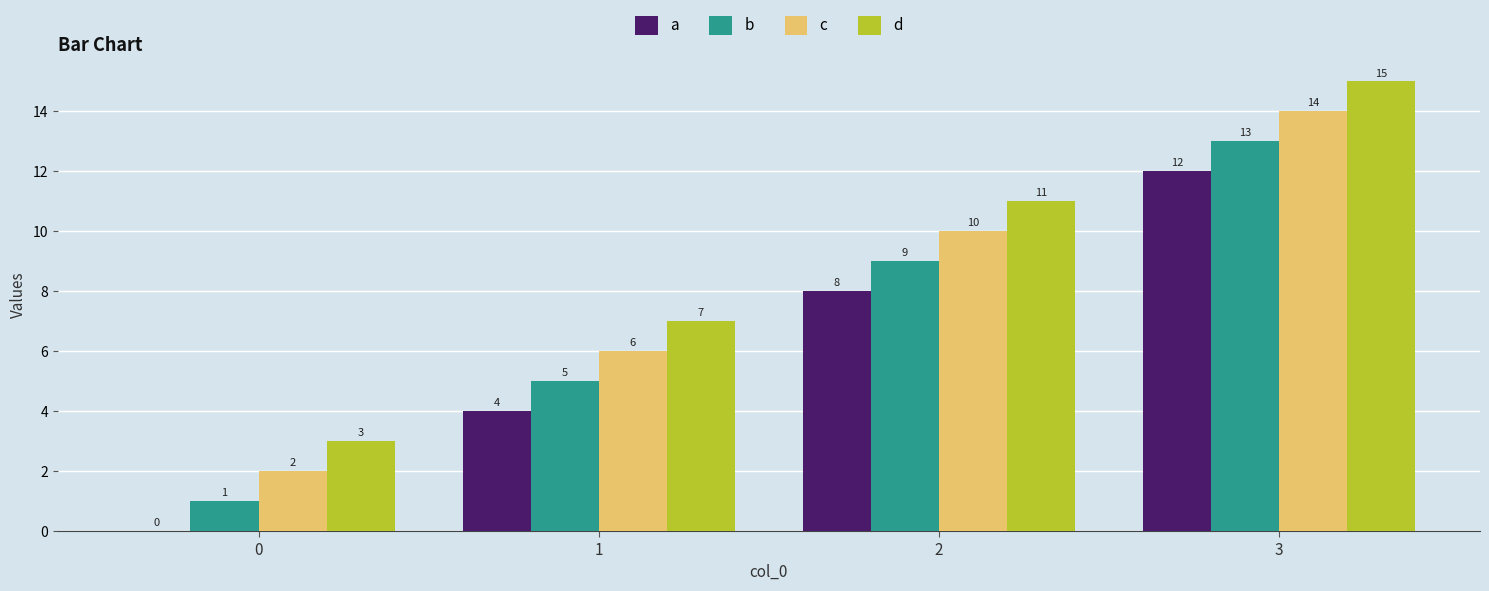

What are all the series names shown in the legend?

a, b, c, d